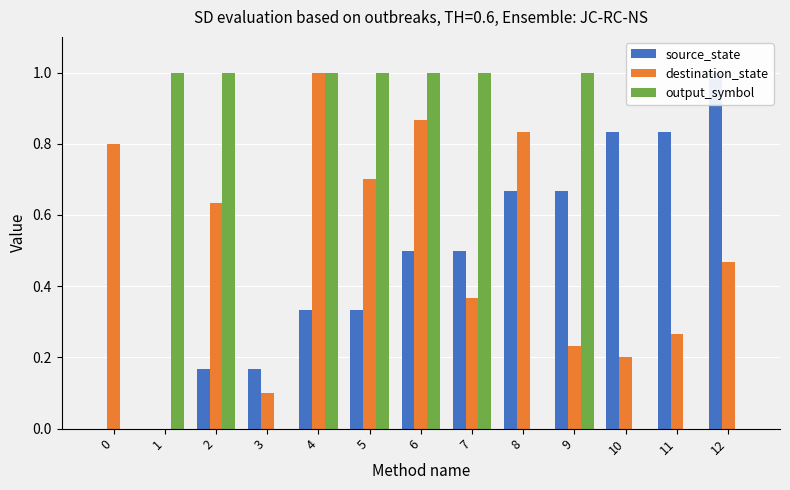

What is the difference between the highest and lowest values at 9?

0.8